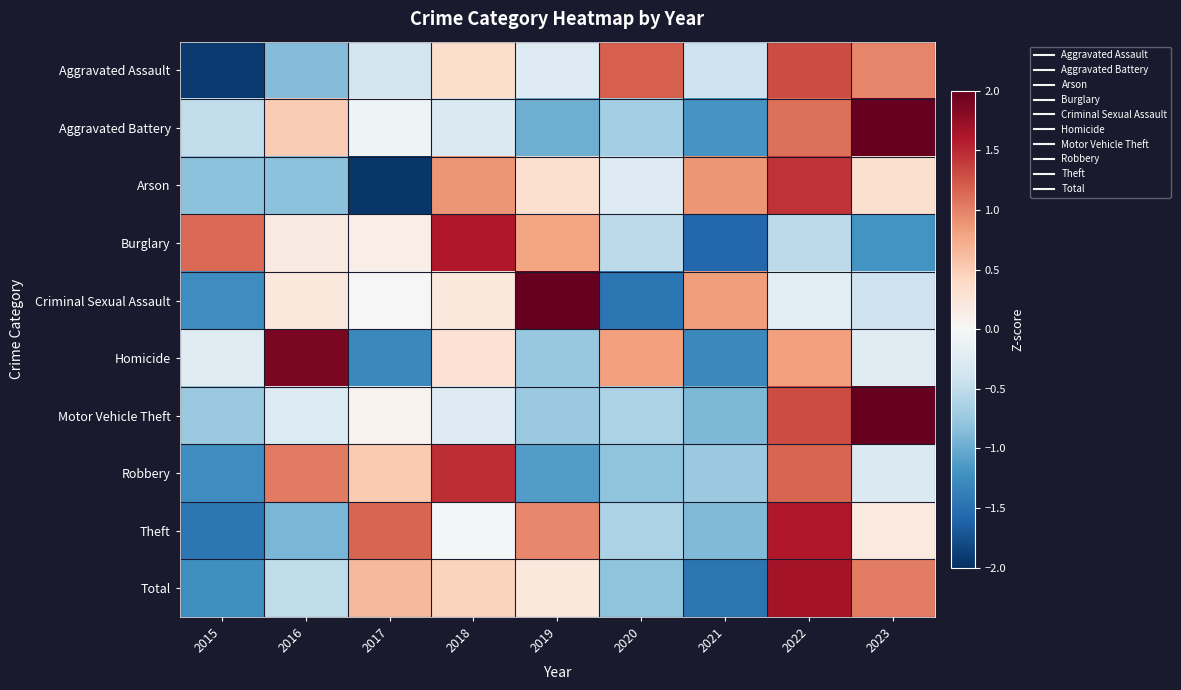

What is the total value across all series at 2016?

0.4